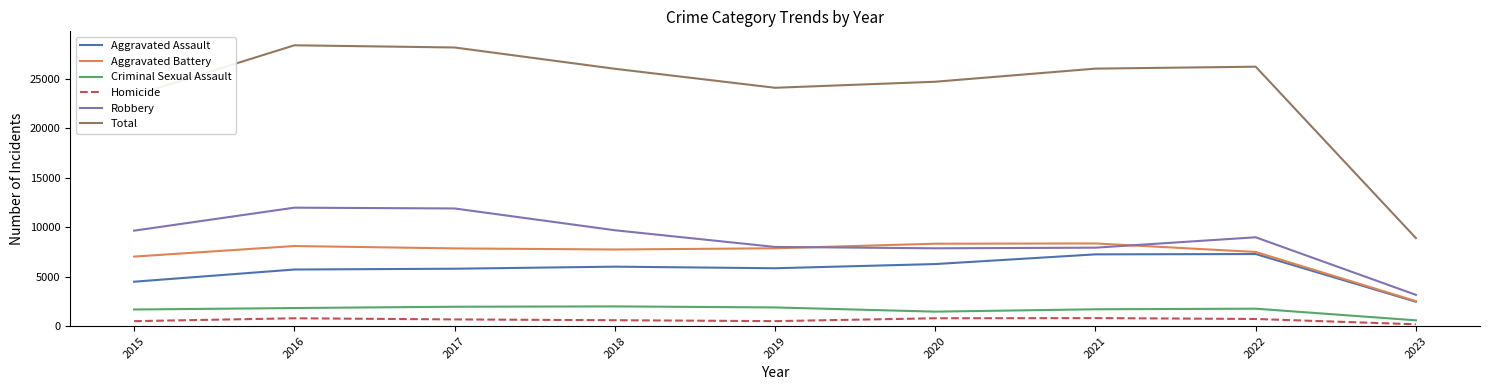

True or false: Robbery has a value of 9638 at 2015.

True